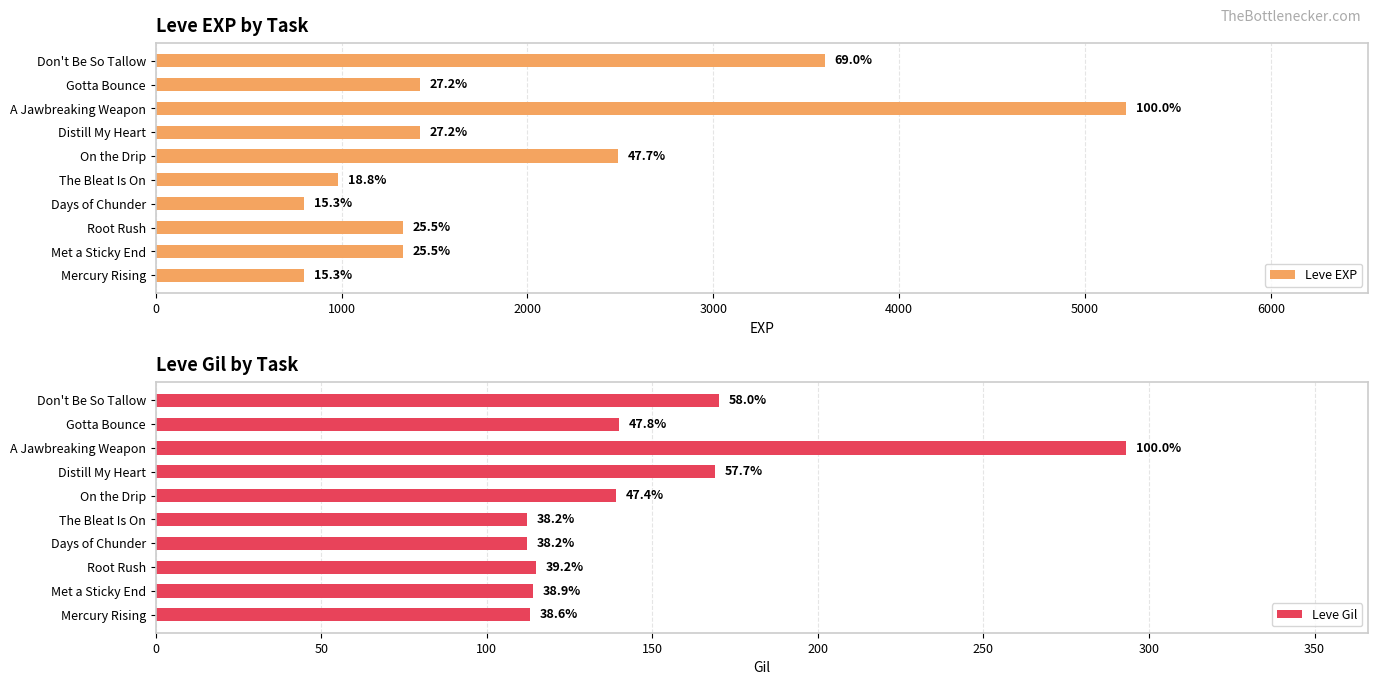

What is the maximum value shown in the chart?

5220